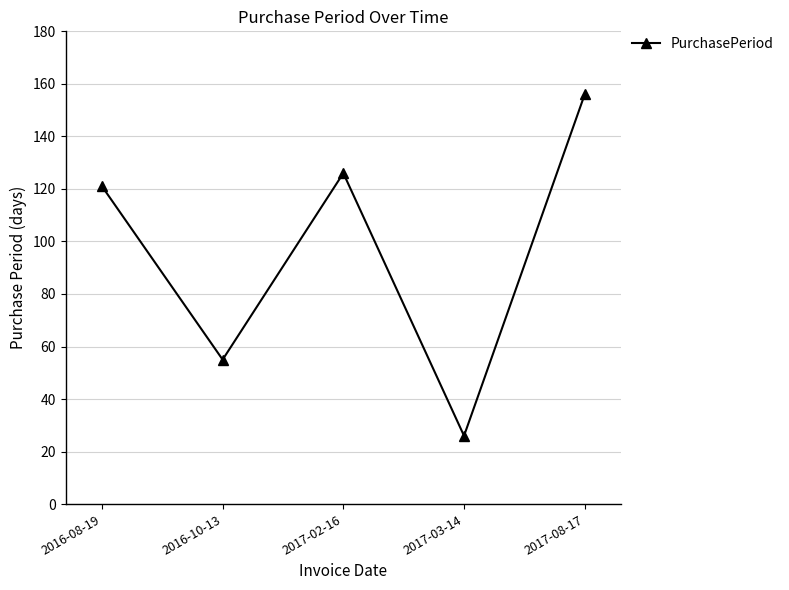

Which category has the highest value across all series?

2017-08-17